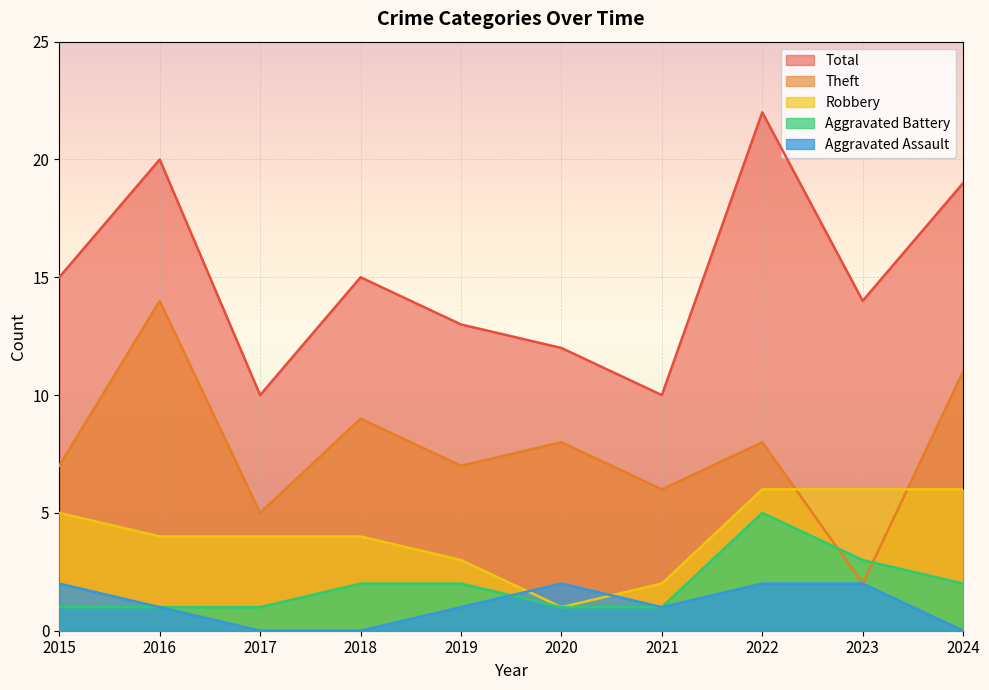

True or false: Theft and Aggravated Assault intersect in this chart.

False